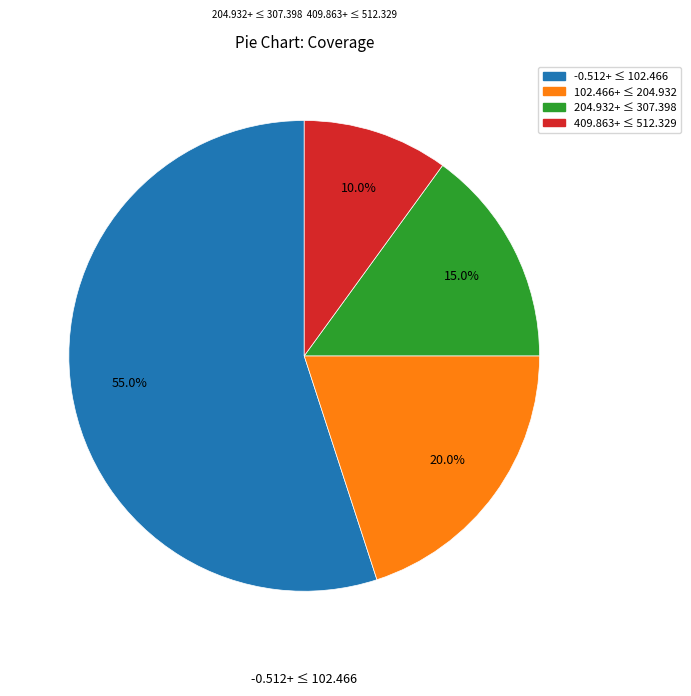

Is there any slice that represents more than half of the pie?

Yes